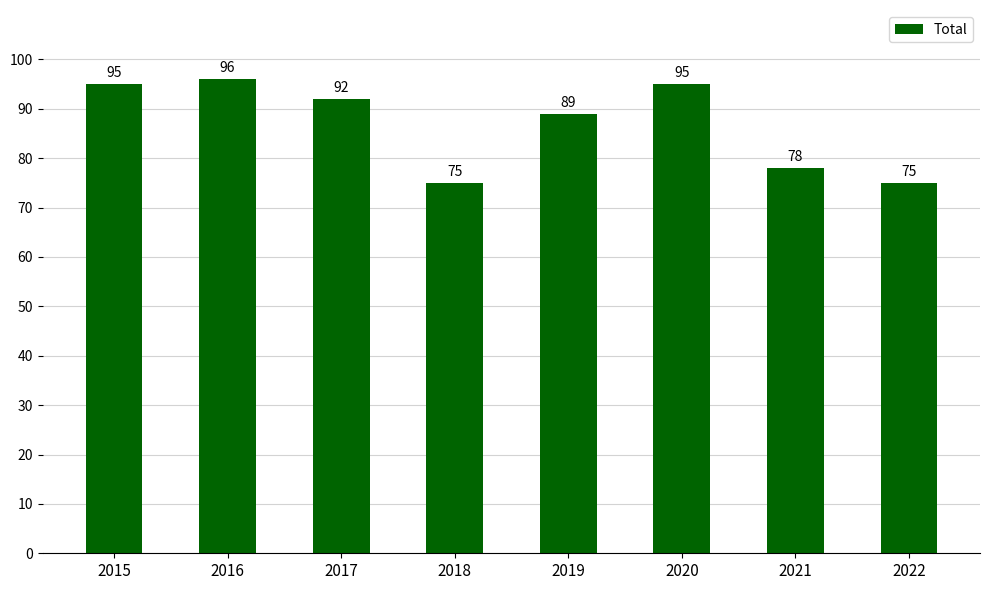

Which label corresponds to the largest value in the chart?

2016